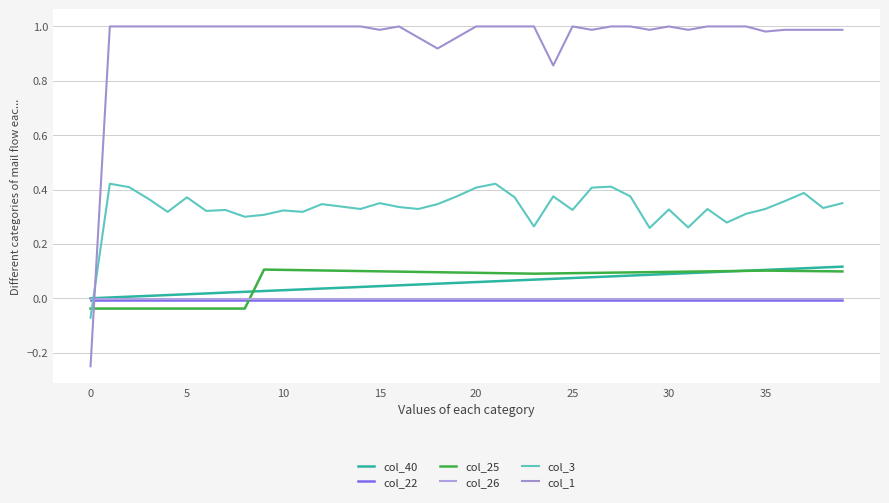

What is the lowest value of the col_3 series?

-0.1